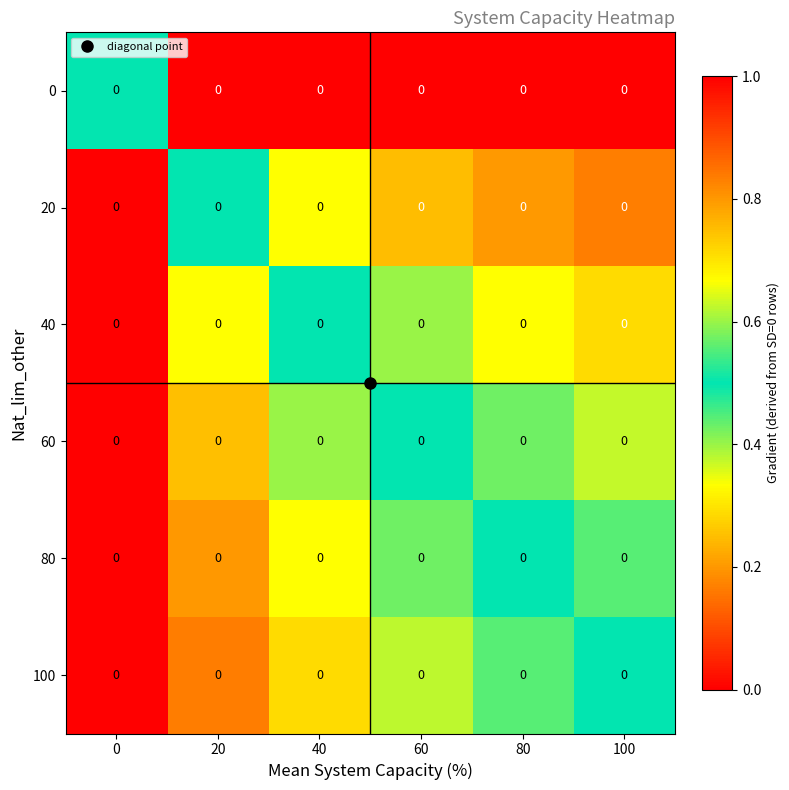

Read the 80 value at 20.

0.8